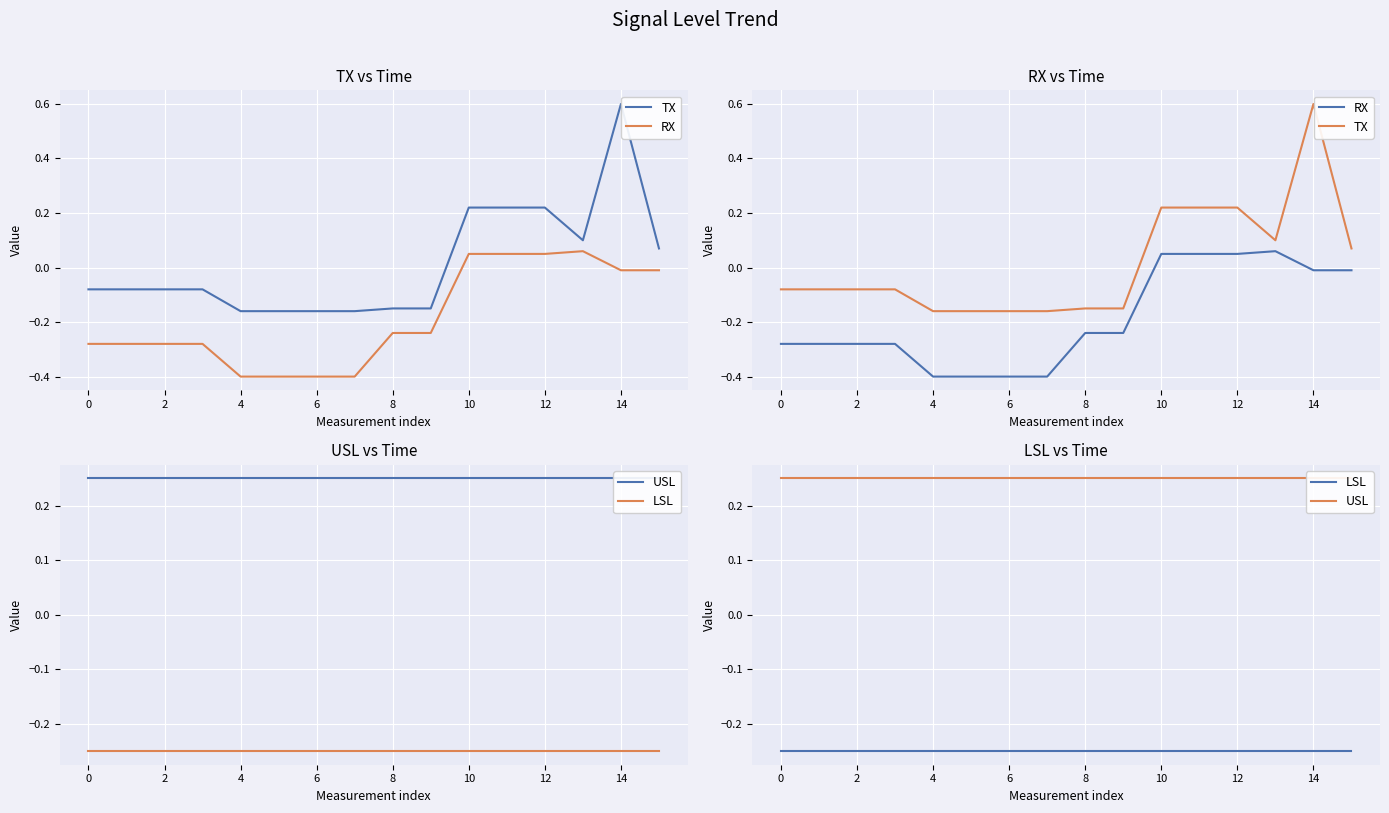

True or false: TX and USL cross at least once.

True